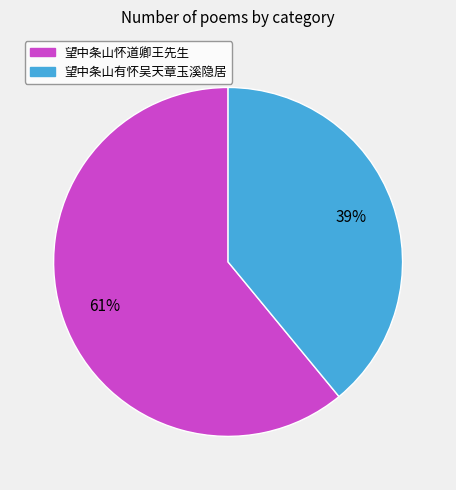

The 望中条山怀道卿王先生 slice represents 70% of the pie. True or false?

False